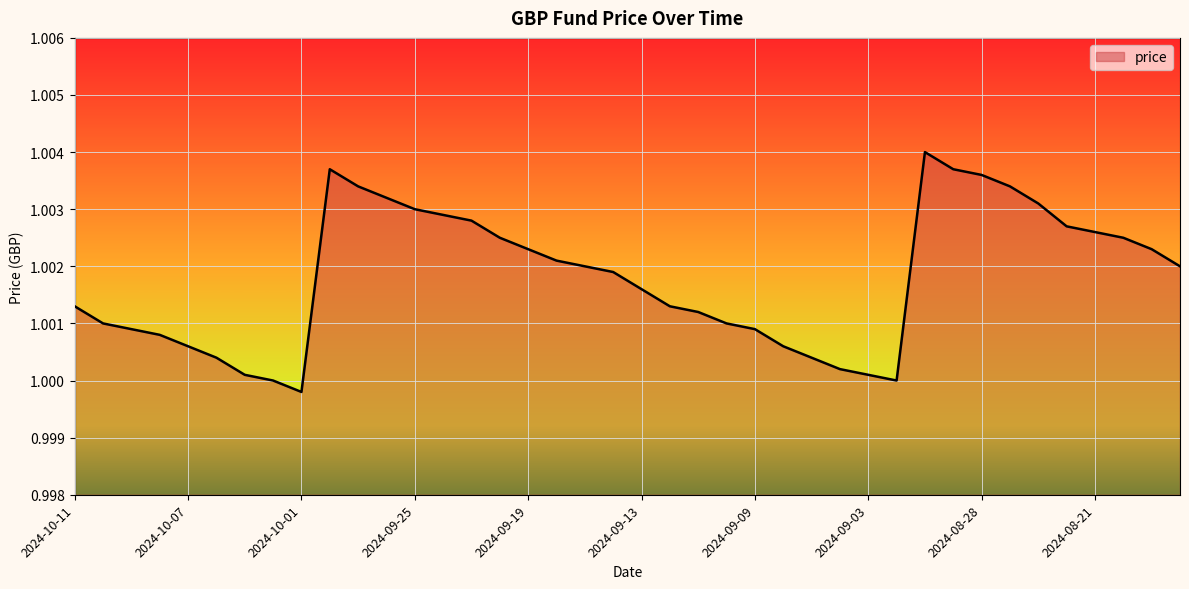

Does the chart have visible grid lines?

Yes